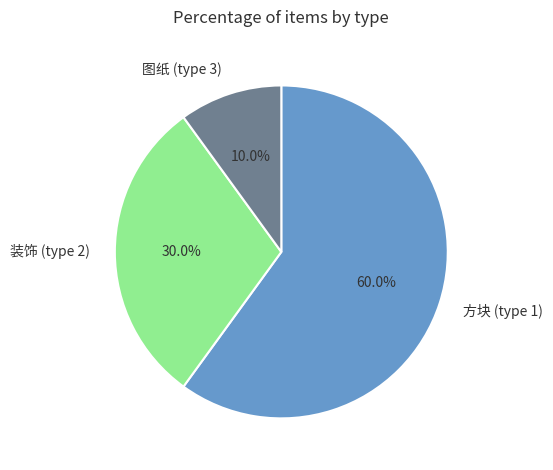

What is the smallest slice in the pie chart?

图纸 (type 3)